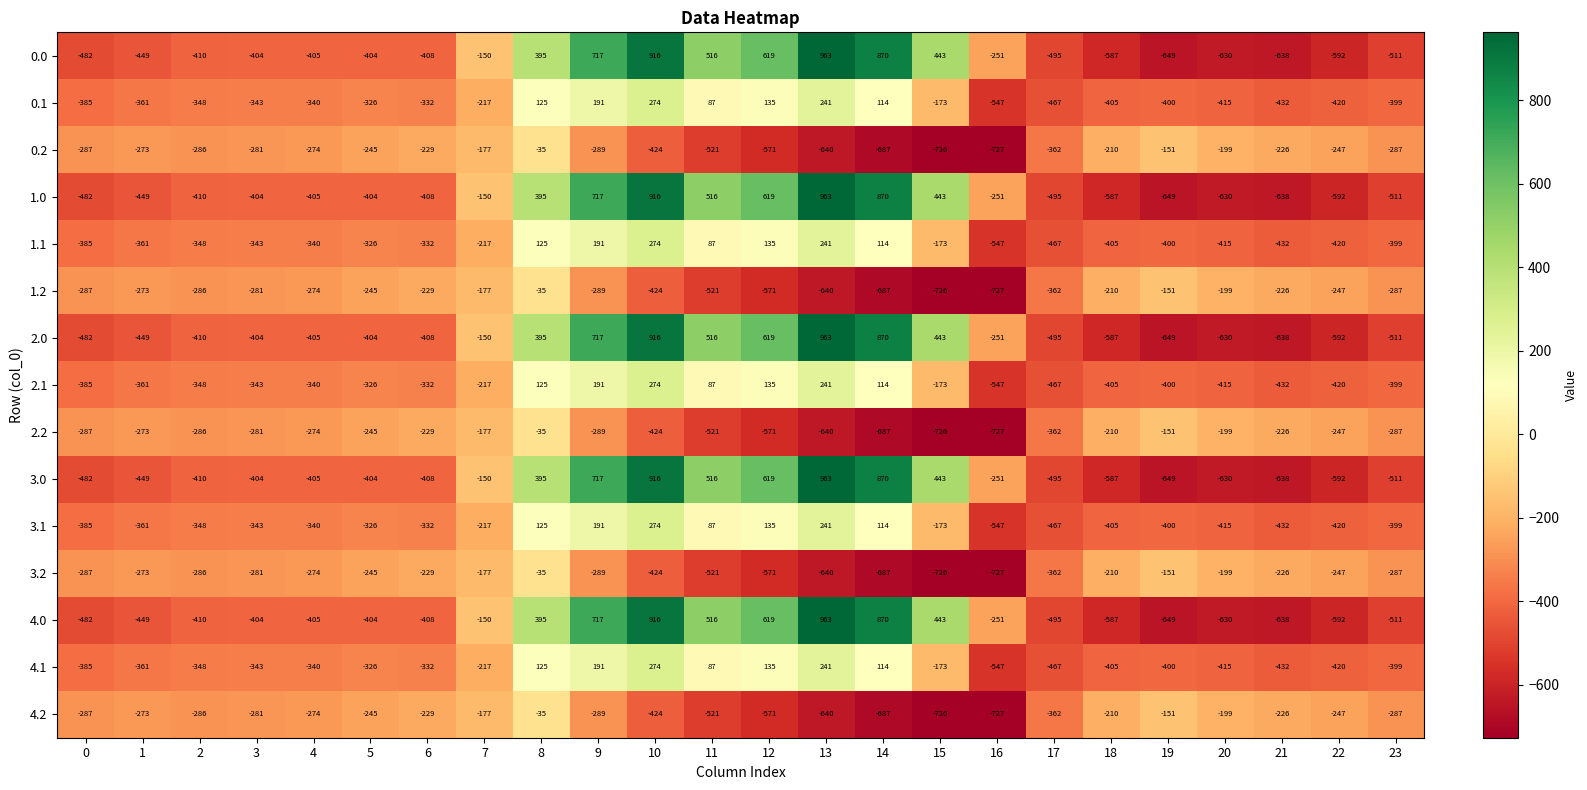

List the labels in order of 2.1 value, smallest first.

16, 17, 21, 22, 20, 18, 19, 23, 0, 1, 2, 3, 4, 6, 5, 7, 15, 11, 14, 8, 12, 9, 13, 10